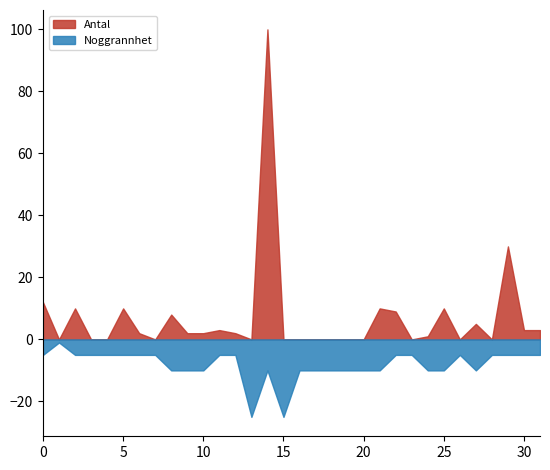

What is the minimum value shown in the chart?

-25